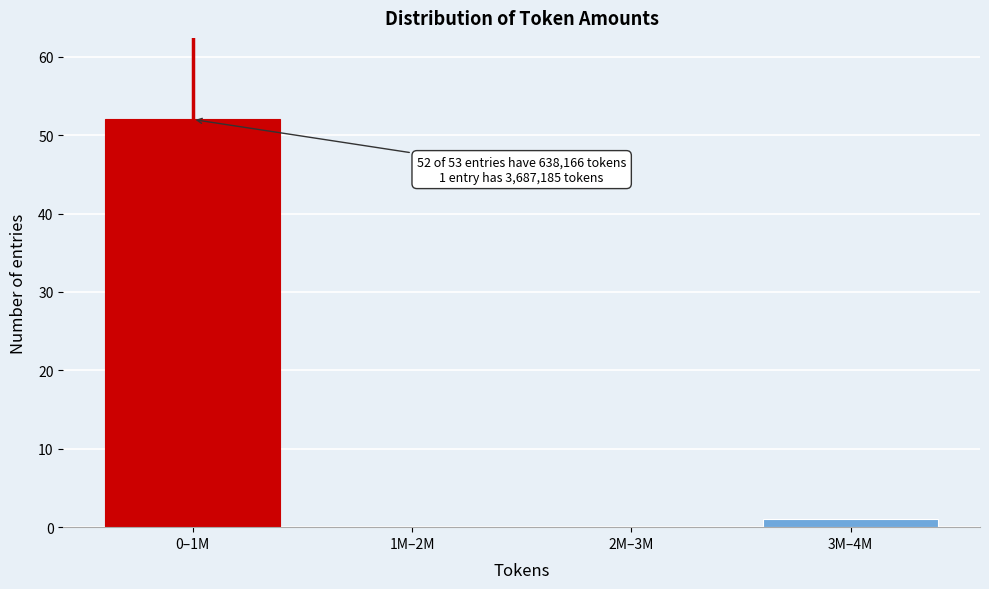

Reading right to left, list all the values displayed in this chart.

3M–4M=1	2M–3M=0	1M–2M=0	0–1M=52